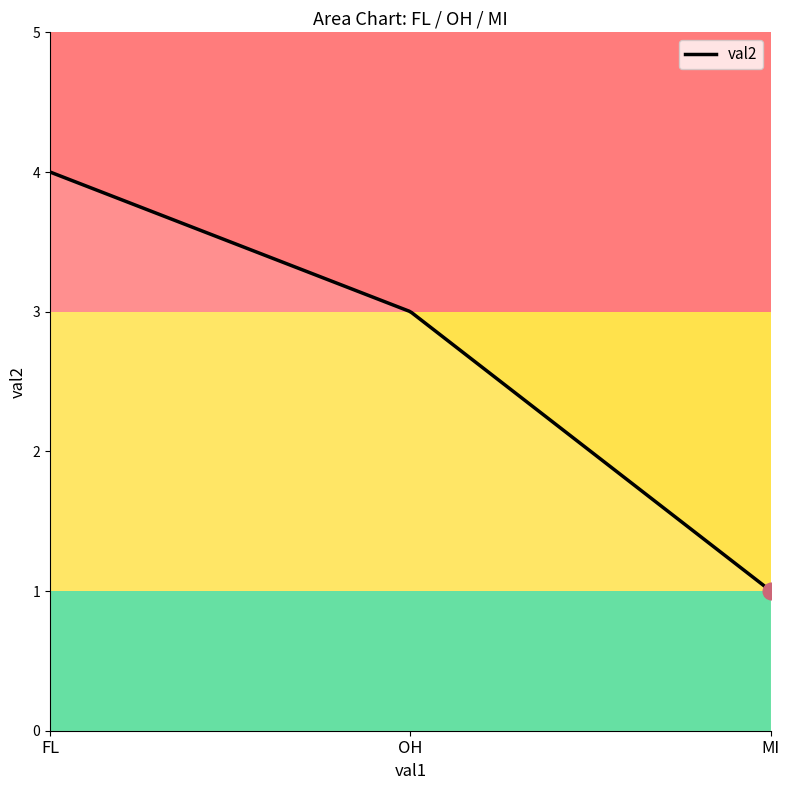

Reading left to right, what are all the values shown in this chart?

FL=4	OH=3	MI=1